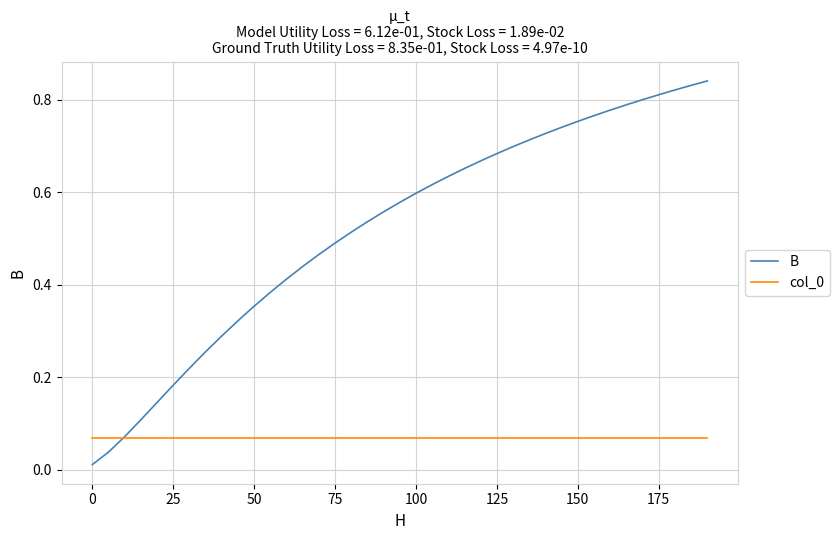

Count the number of data series in this chart.

2